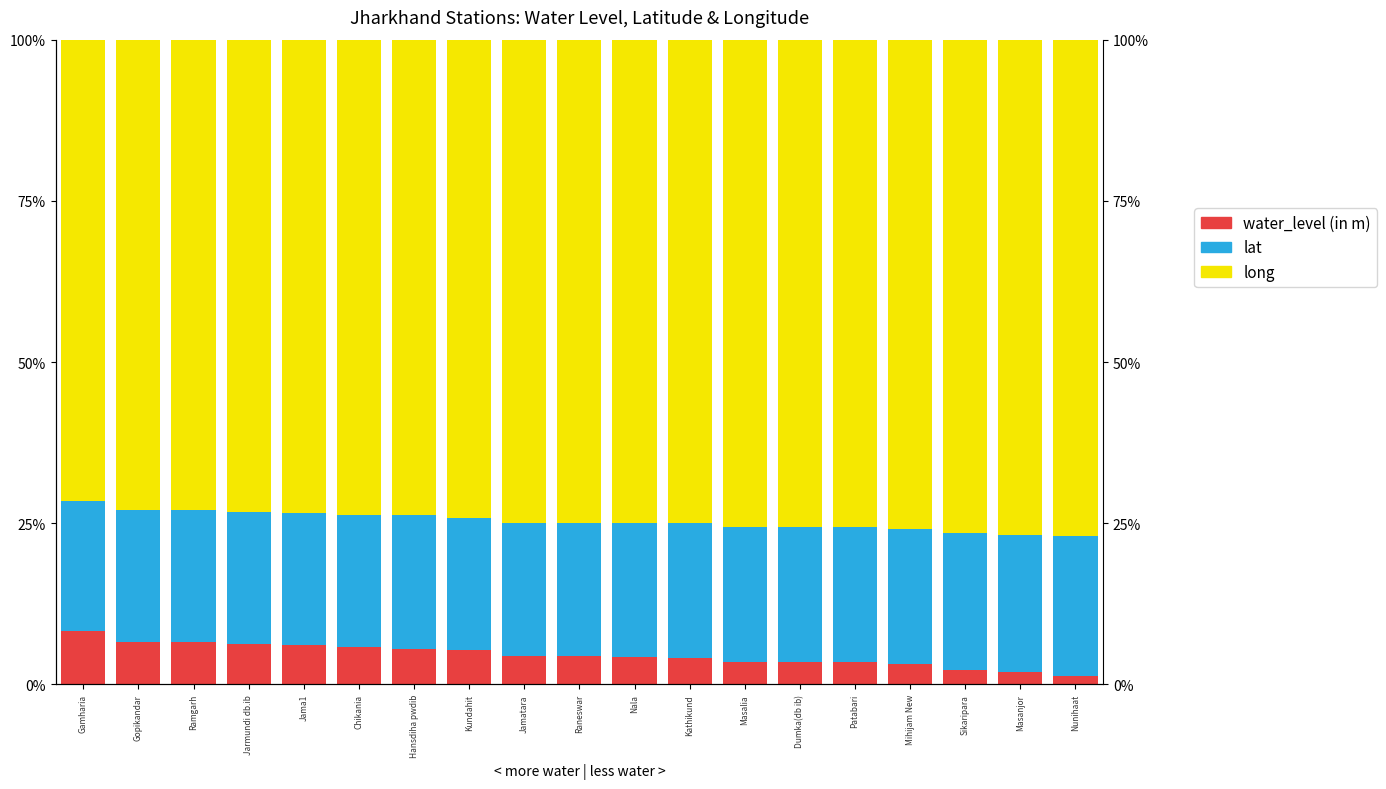

Between Jama1 and Mihijam New, which series saw the biggest shift?

water_level (in m)